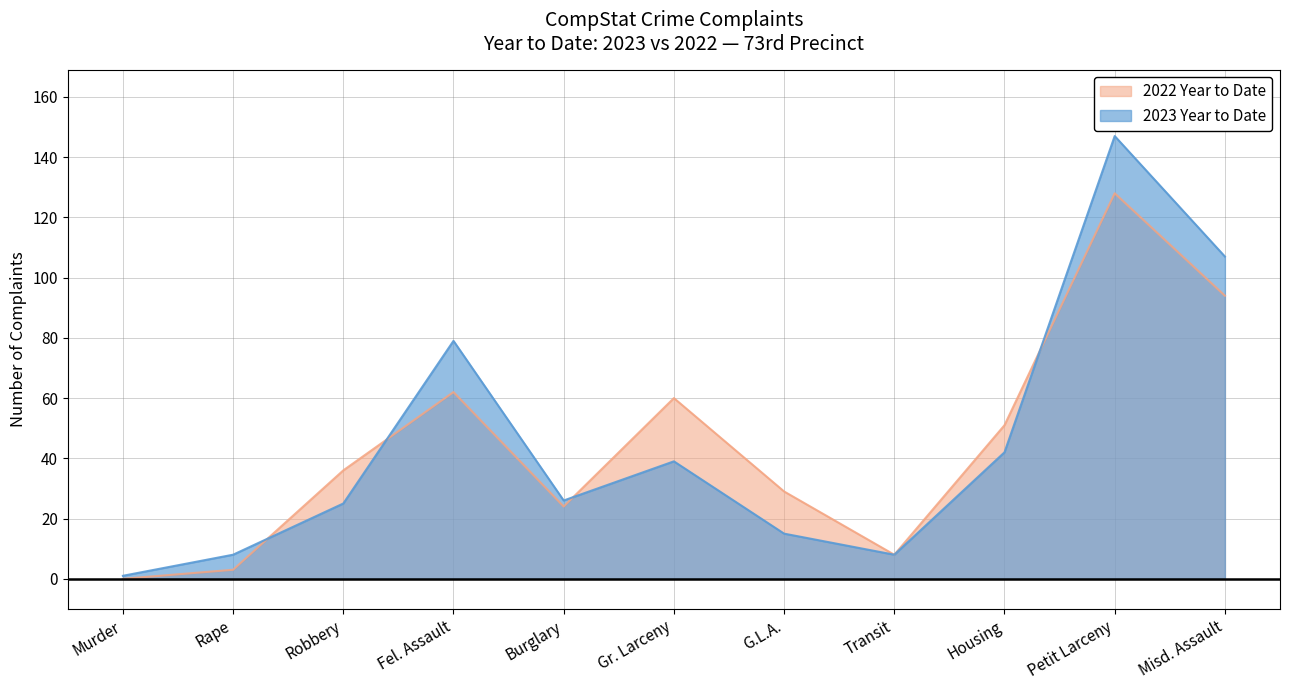

The 2022 Year to Date series shows 24 at Burglary. True or false?

True